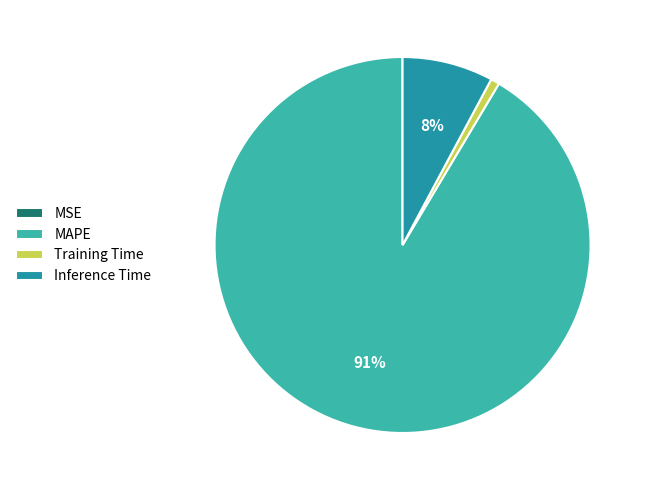

Does Training Time represent more than half of the total?

No